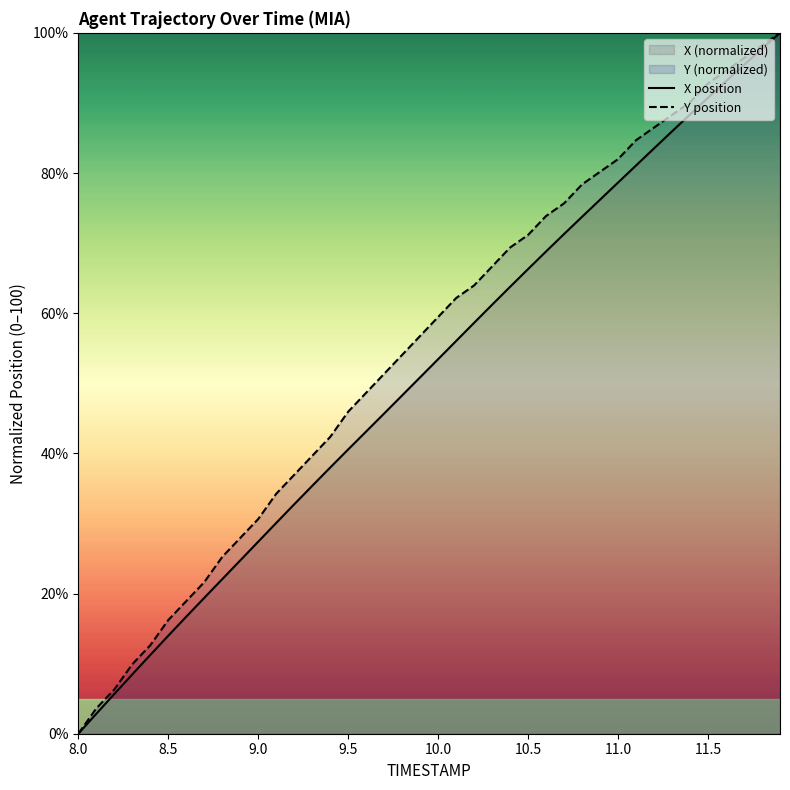

The X position series shows 29.2 at 11.5. True or false?

False